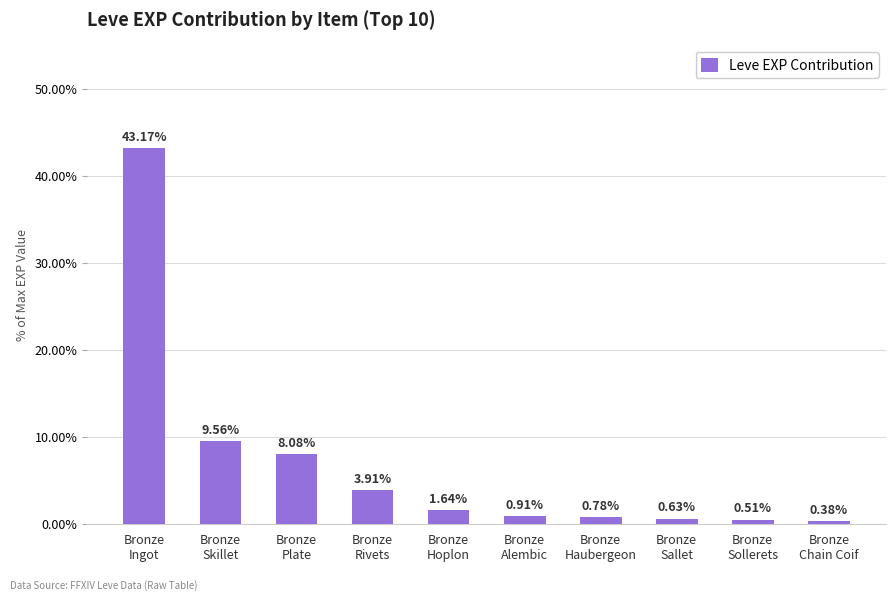

List the labels in order of value, largest first.

Bronze
Ingot, Bronze
Skillet, Bronze
Plate, Bronze
Rivets, Bronze
Hoplon, Bronze
Alembic, Bronze
Haubergeon, Bronze
Sallet, Bronze
Sollerets, Bronze
Chain Coif